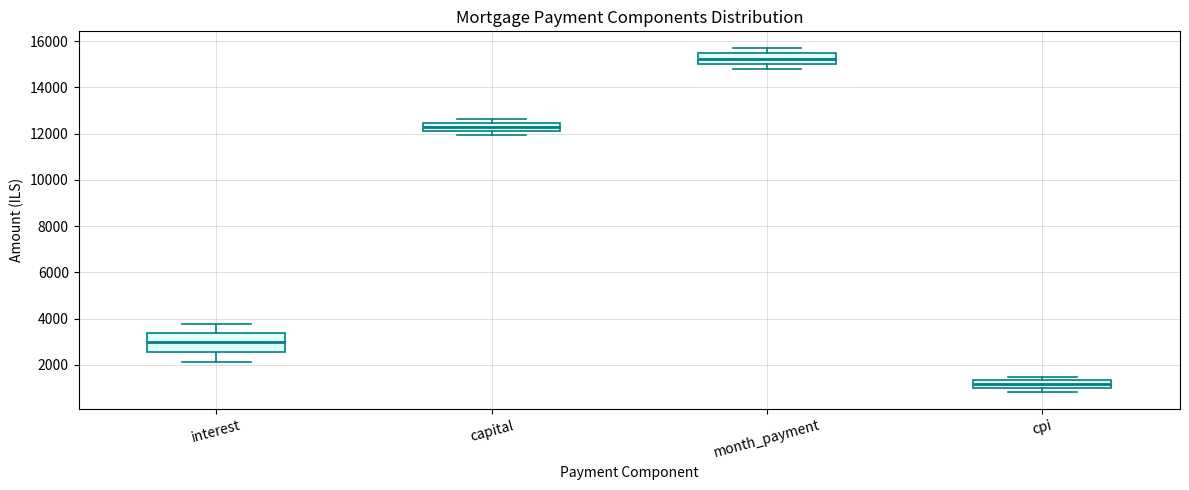

Where does the median line of the box for capital sit on the y-axis? The values are not printed on the chart, so give them approximately, as read against the axis.

12200